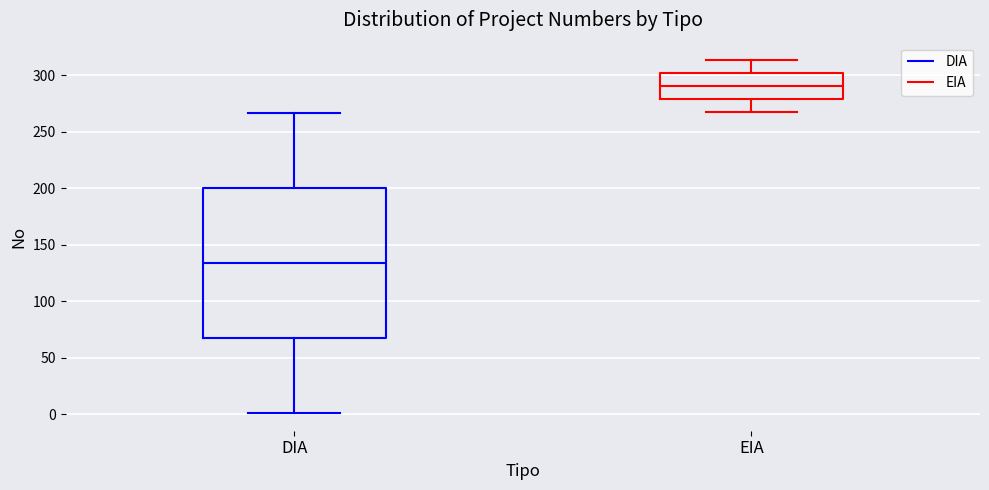

Which box is the tallest, from its lower edge to its upper edge?

DIA